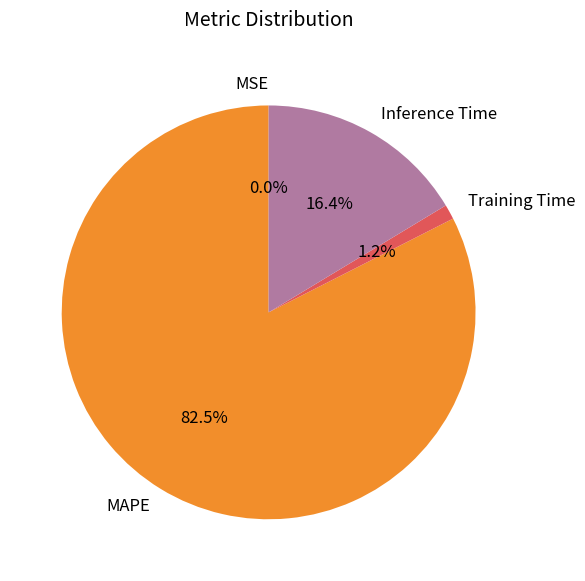

Which slice represents more than half of the pie?

MAPE